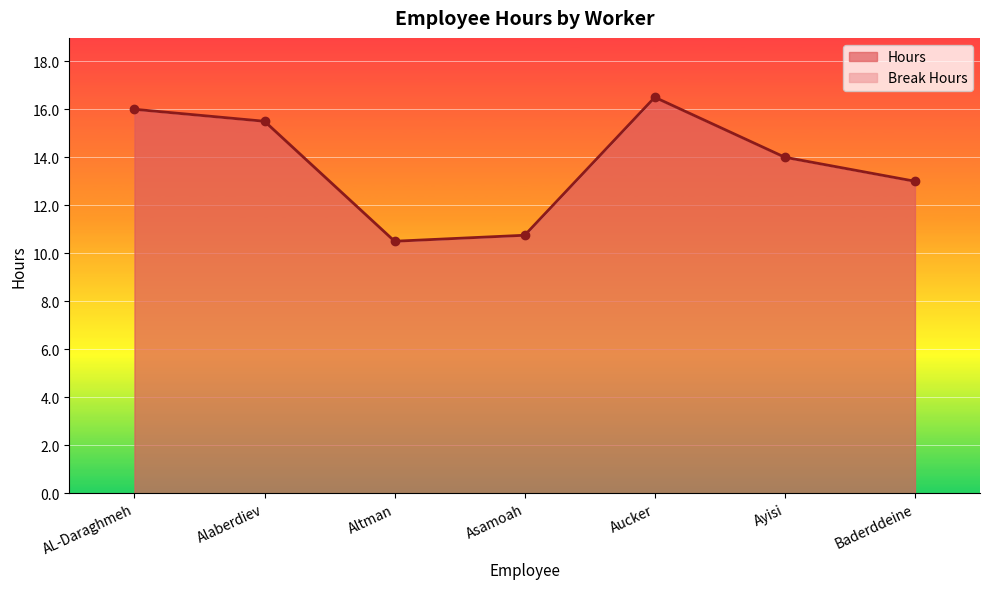

Reading left to right, what are all the values shown in this chart?

16.0	15.5	10.5	10.8	16.5	14.0	13.0